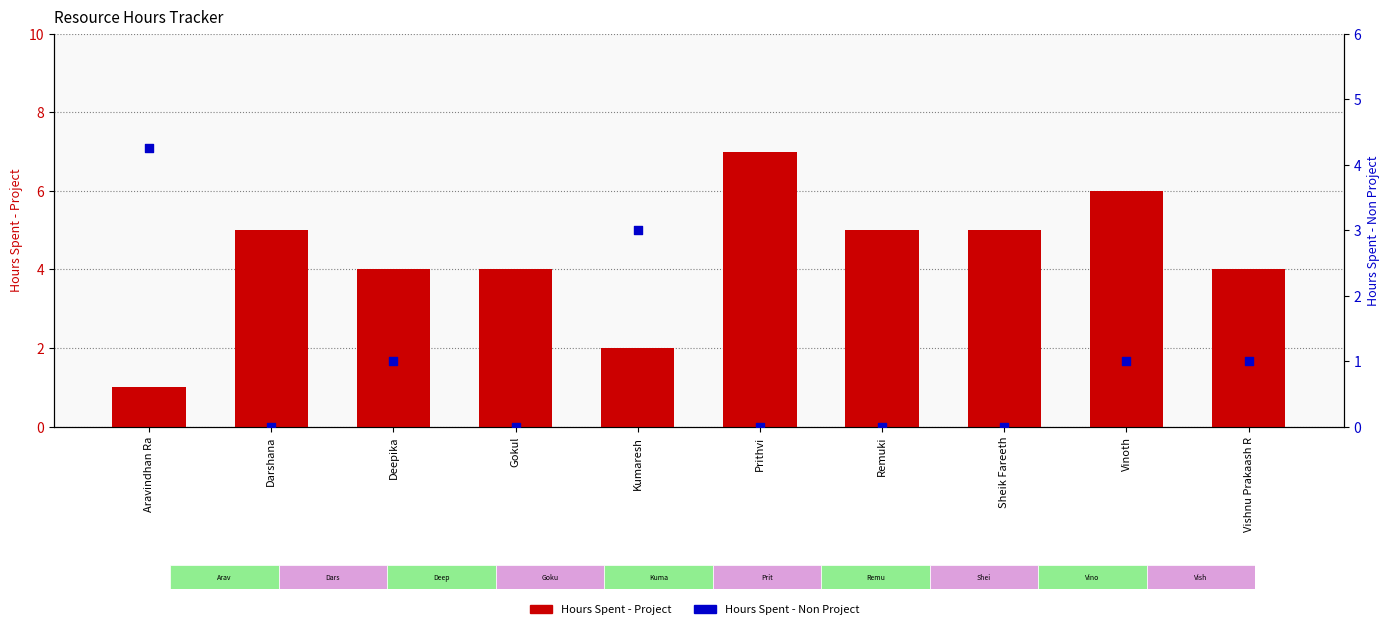

What is the total value across all series at Kumaresh?

5.0